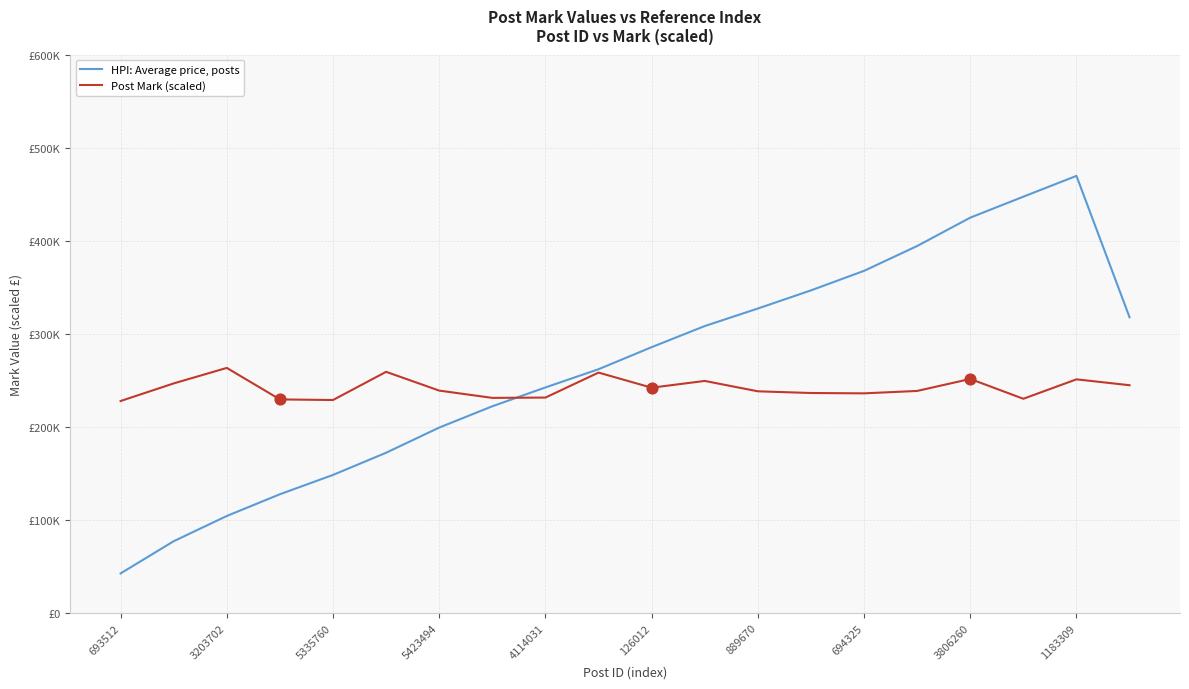

Which series has the largest total across all categories?

HPI: Average price, posts